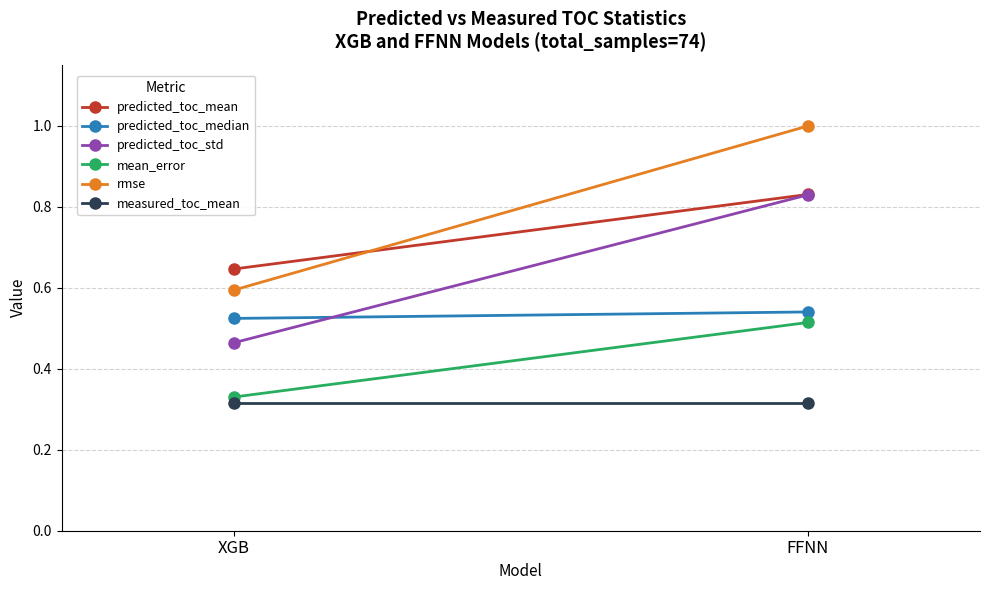

What position from the left is XGB?

1